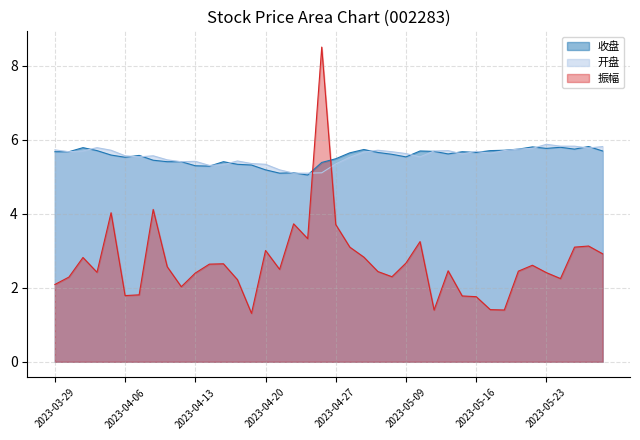

Which series has the largest range (max minus min)?

振幅